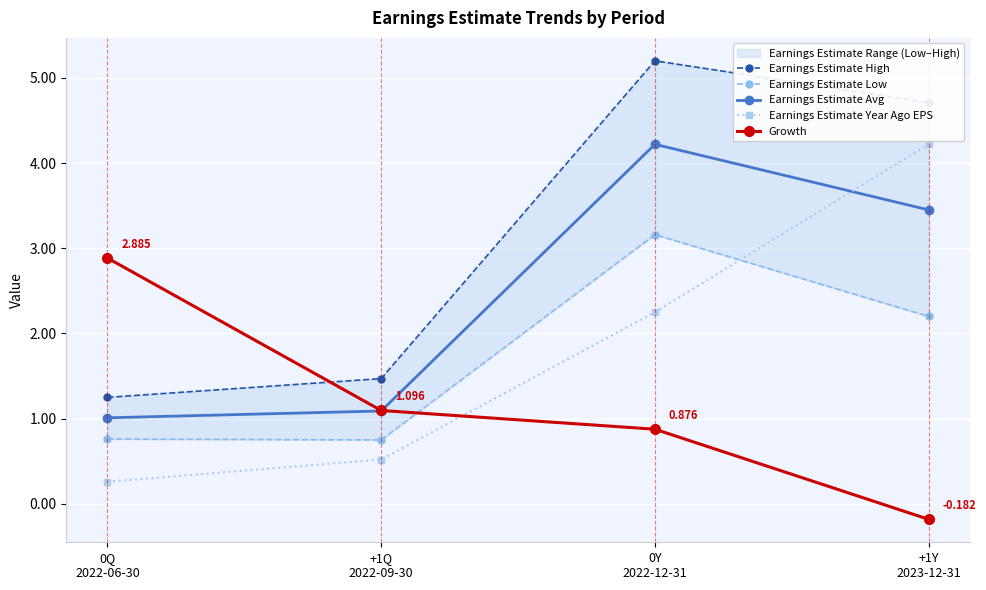

Is the value of Earnings Estimate Year Ago EPS at +1Y
2023-12-31 greater than the value of Earnings Estimate Low at 0Y
2022-12-31?

Yes